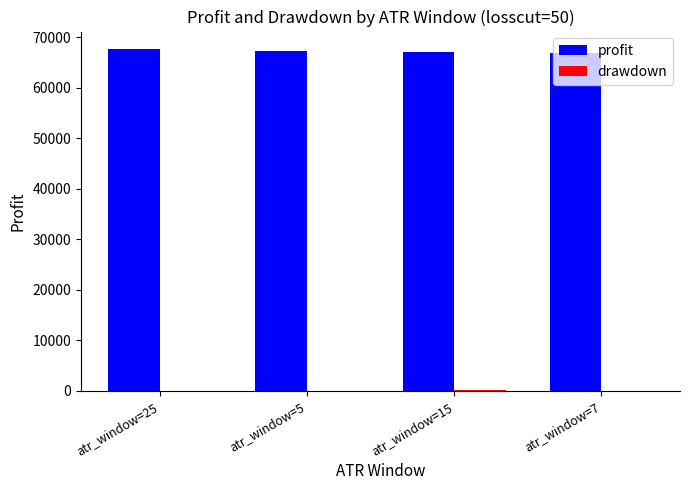

What is the difference between the profit values at atr_window=7 and atr_window=15?

103.5